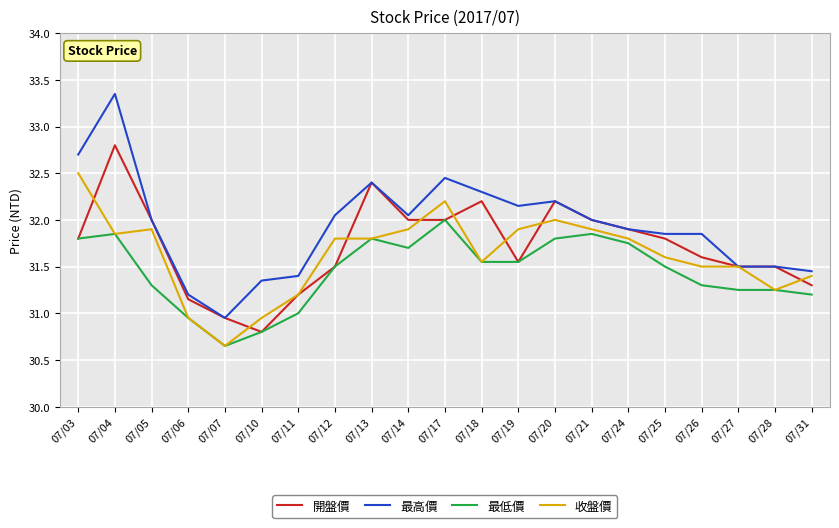

Which series has the widest spread of values?

最高價